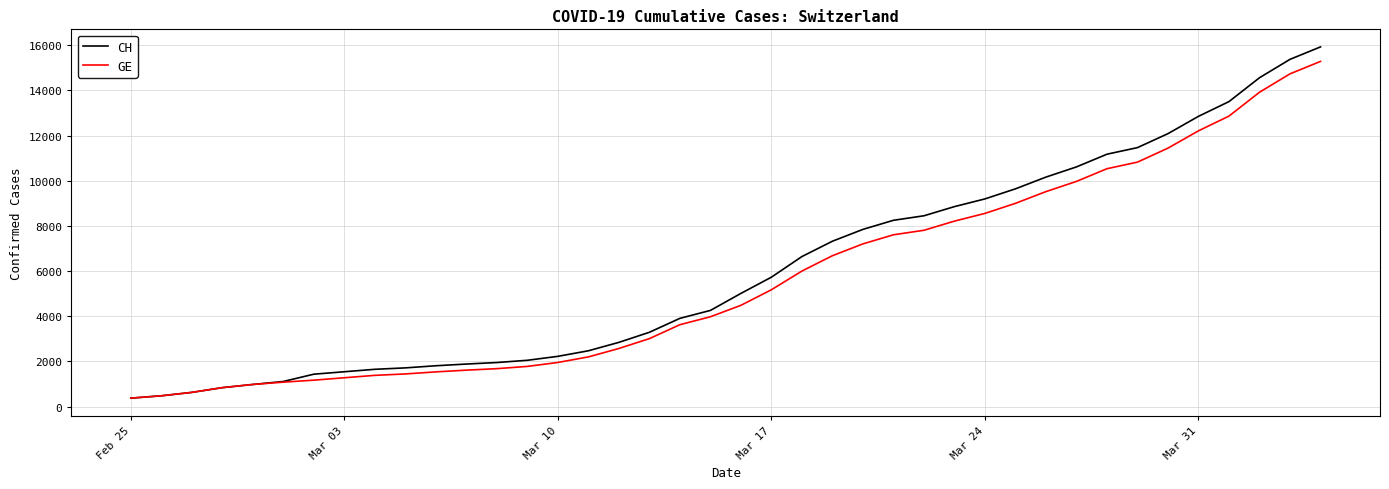

What is the highest value of the GE series?

15284